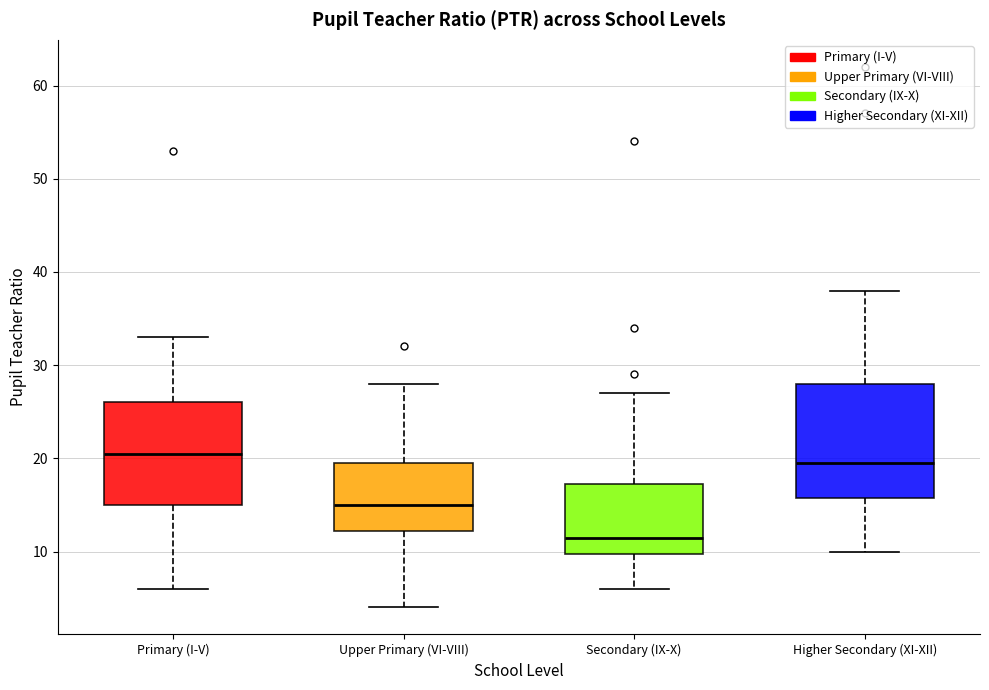

Reading left to right, transcribe this box plot: for each box, give where its median line is, the range the box spans, and where its two whiskers end, as read against the y-axis. The values are not printed on the chart, so give them approximately, as read against the axis.

Primary (I-V): median 21, box 15 to 26, whiskers 6 to 33
Upper Primary (VI-VIII): median 15, box 12 to 20, whiskers 4 to 28
Secondary (IX-X): median 12, box 10 to 17, whiskers 6 to 27
Higher Secondary (XI-XII): median 20, box 16 to 28, whiskers 10 to 38